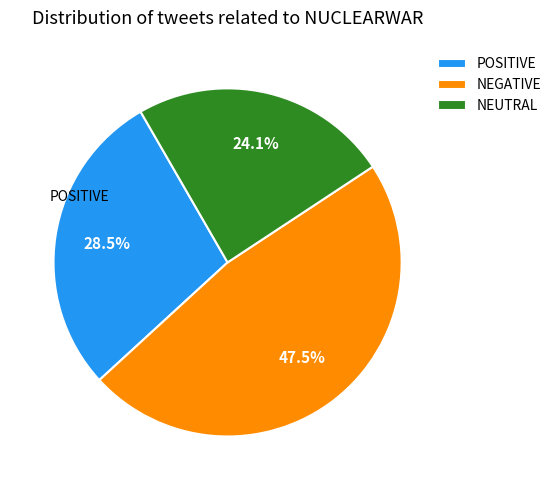

To the nearest percent, what is the average slice percentage?

33%